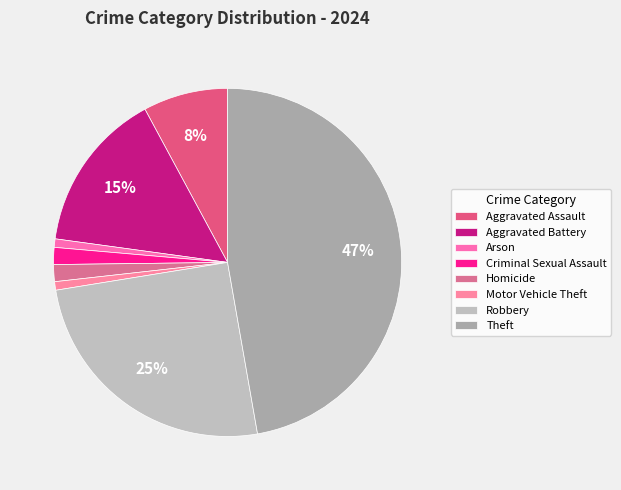

True or false: Criminal Sexual Assault accounts for 2% of the total.

True